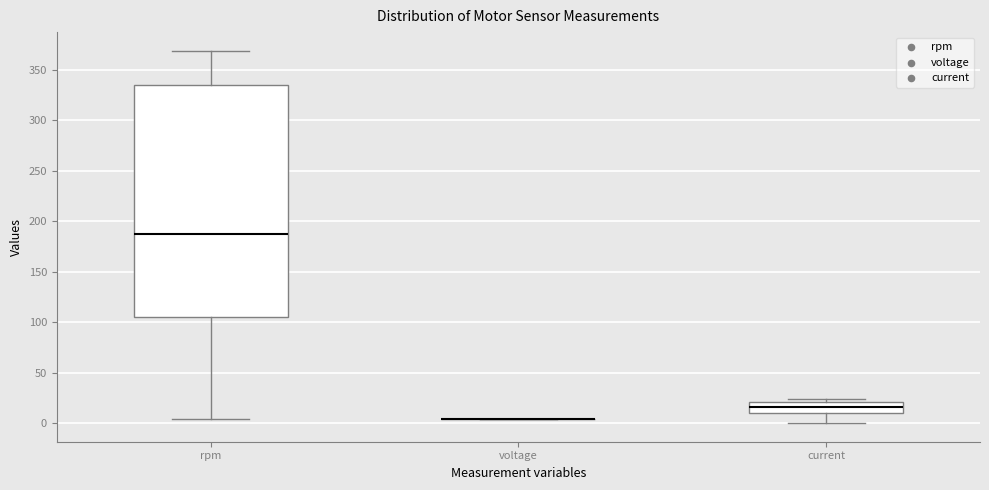

Reading left to right, transcribe this box plot: for each box, give where its median line is, the range the box spans, and where its two whiskers end, as read against the y-axis. The values are not printed on the chart, so give them approximately, as read against the axis.

rpm: median 185, box 105 to 335, whiskers 5 to 370
voltage: box collapsed to a line at 5, whiskers 5 to 5
current: median 15, box 10 to 20, whiskers 0 to 25